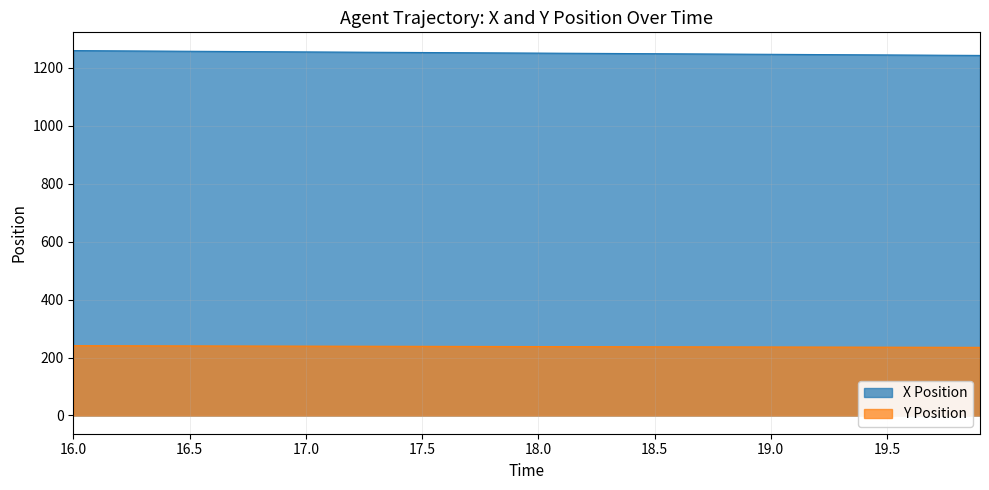

What is the value of the X Position point at the 12th from the left?

1255.0